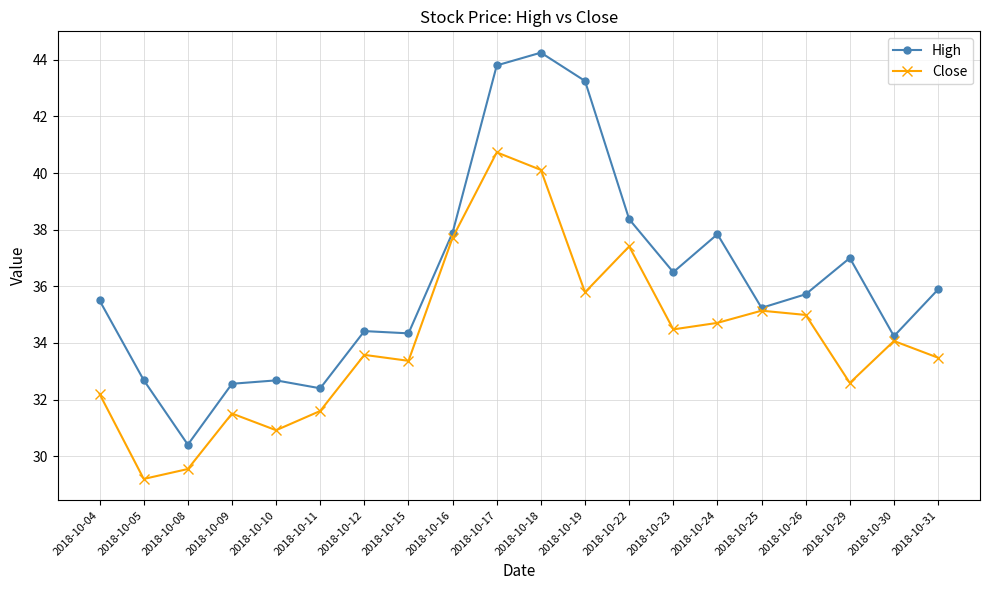

What is the spread (max minus min) of values at 2018-10-15?

1.0